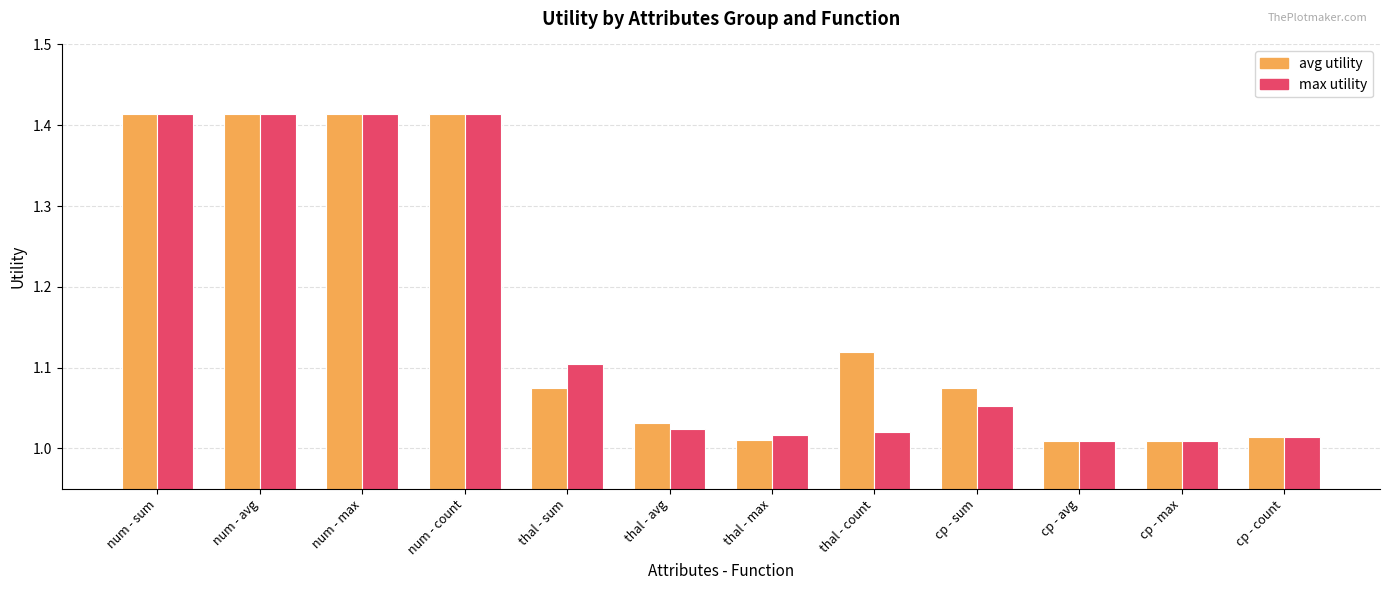

Is it true that max utility equals 0.5 at cp - avg?

False